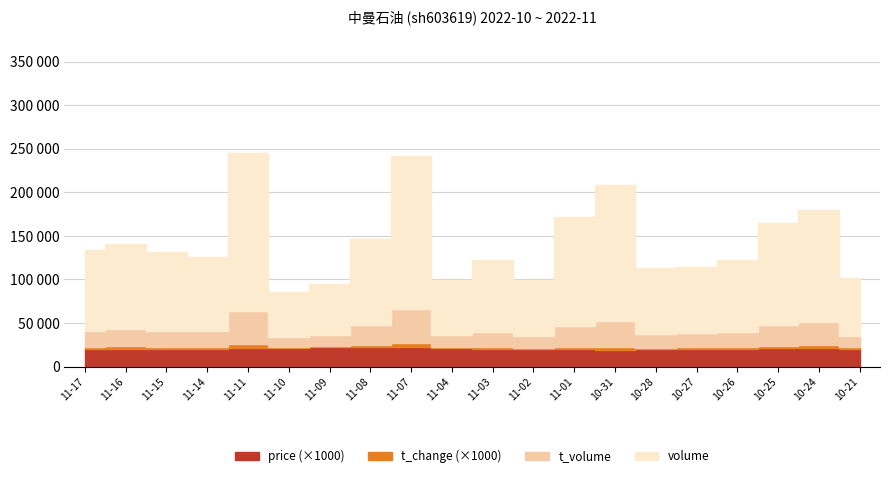

What is the sum of all t_change values?

49.2